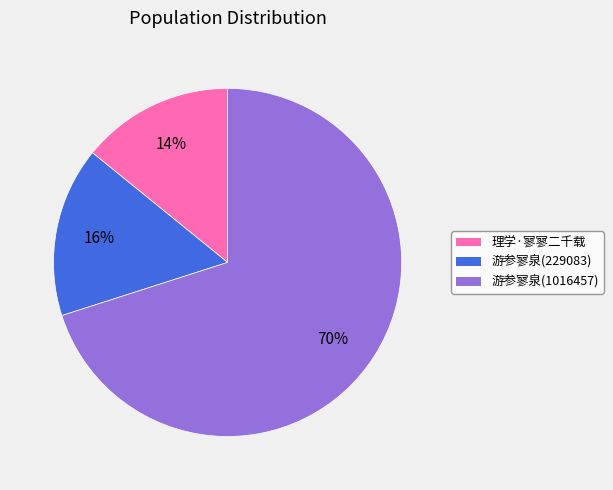

To the nearest percent, what is the average slice percentage?

33%